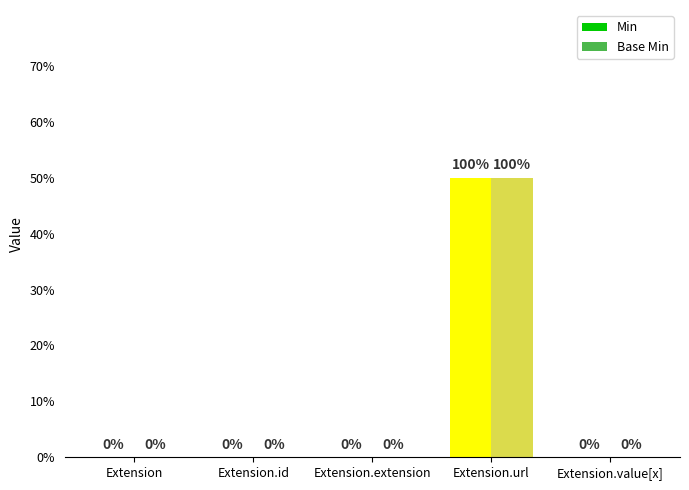

What are all the series names shown in the legend?

Min, Base Min